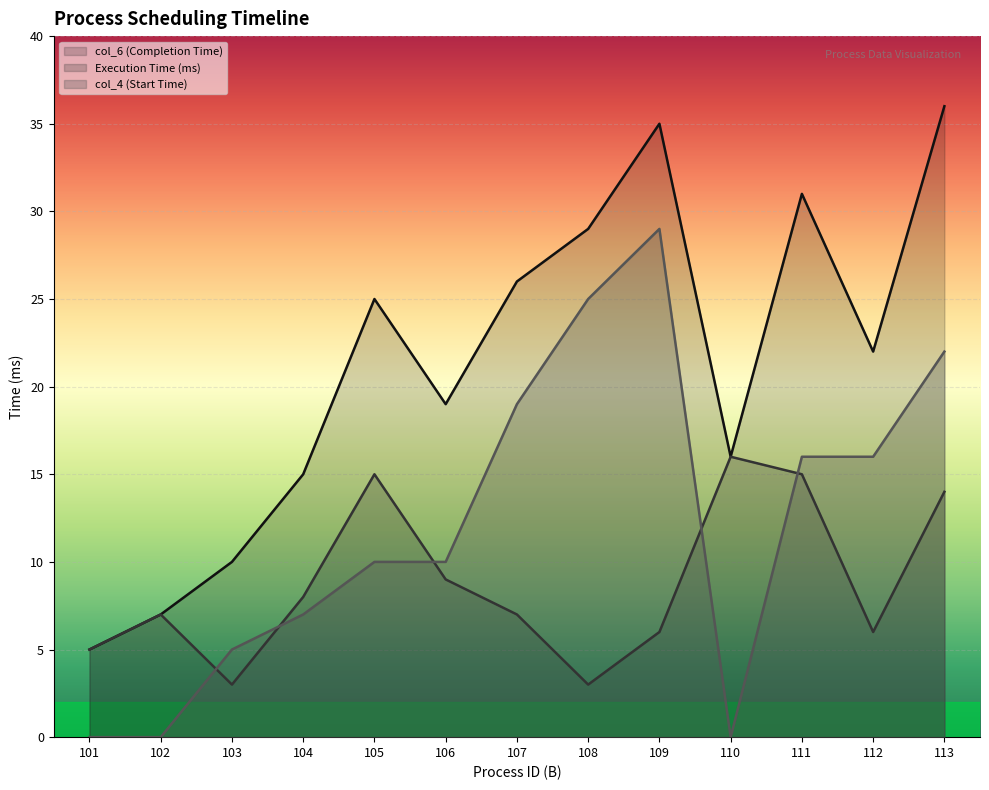

Where does the col_6 (Completion Time) series first go above 22?

105